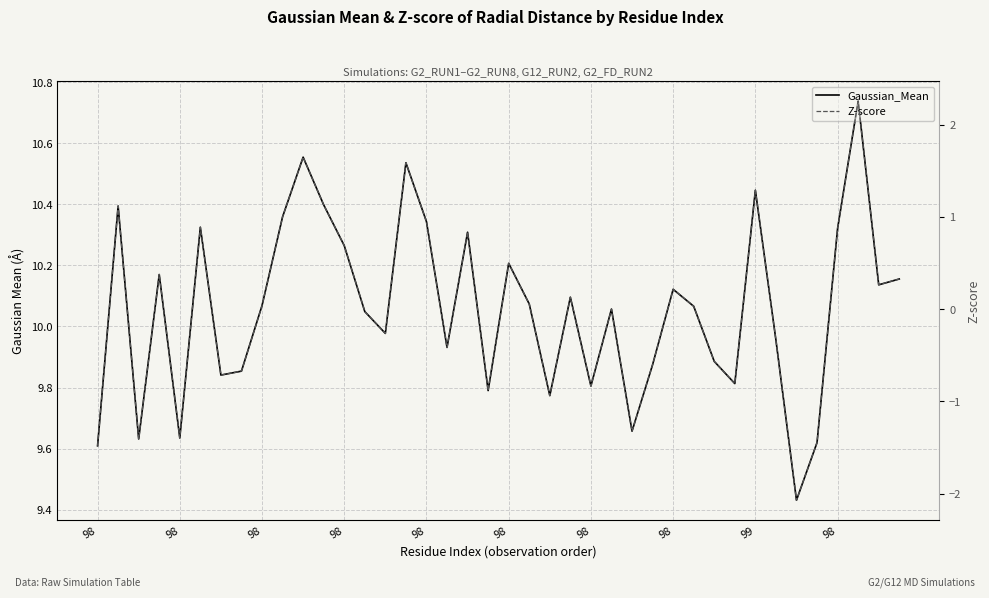

What is the total value across all series at 15?

12.1